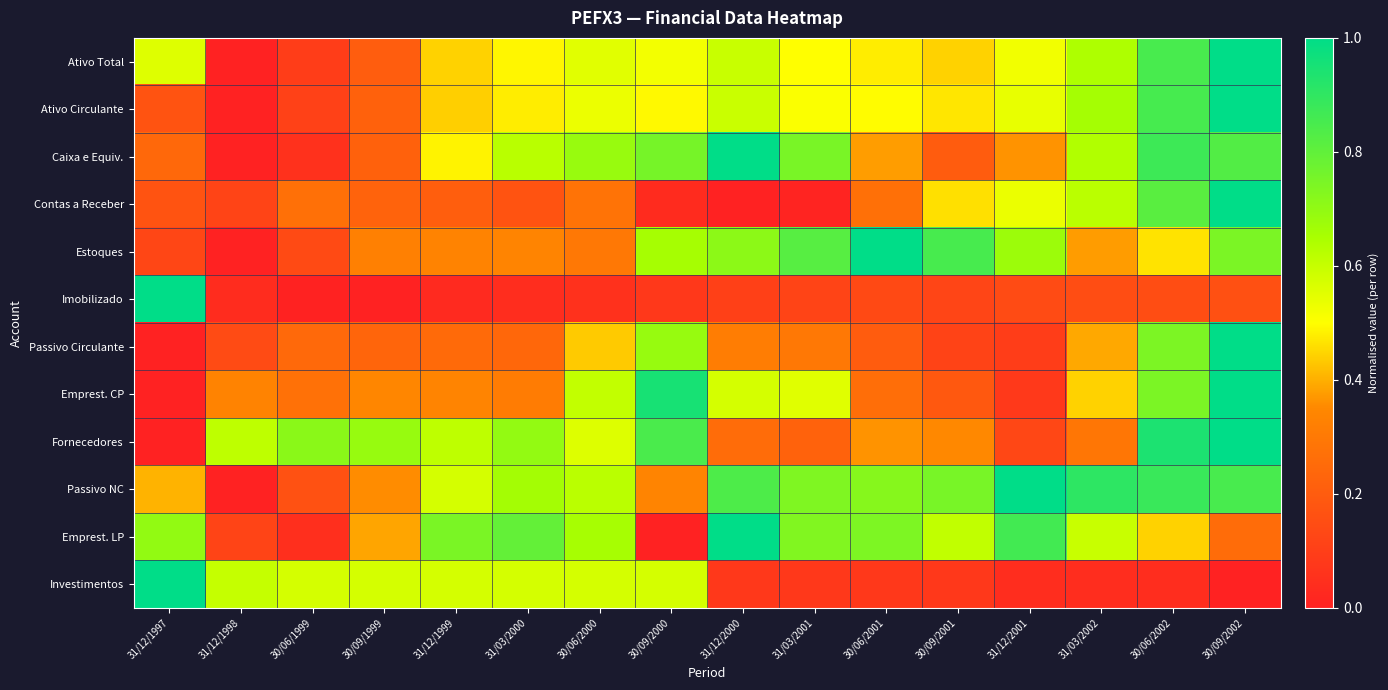

Between 31/03/2002 and 30/06/1999, which is larger?

31/03/2002